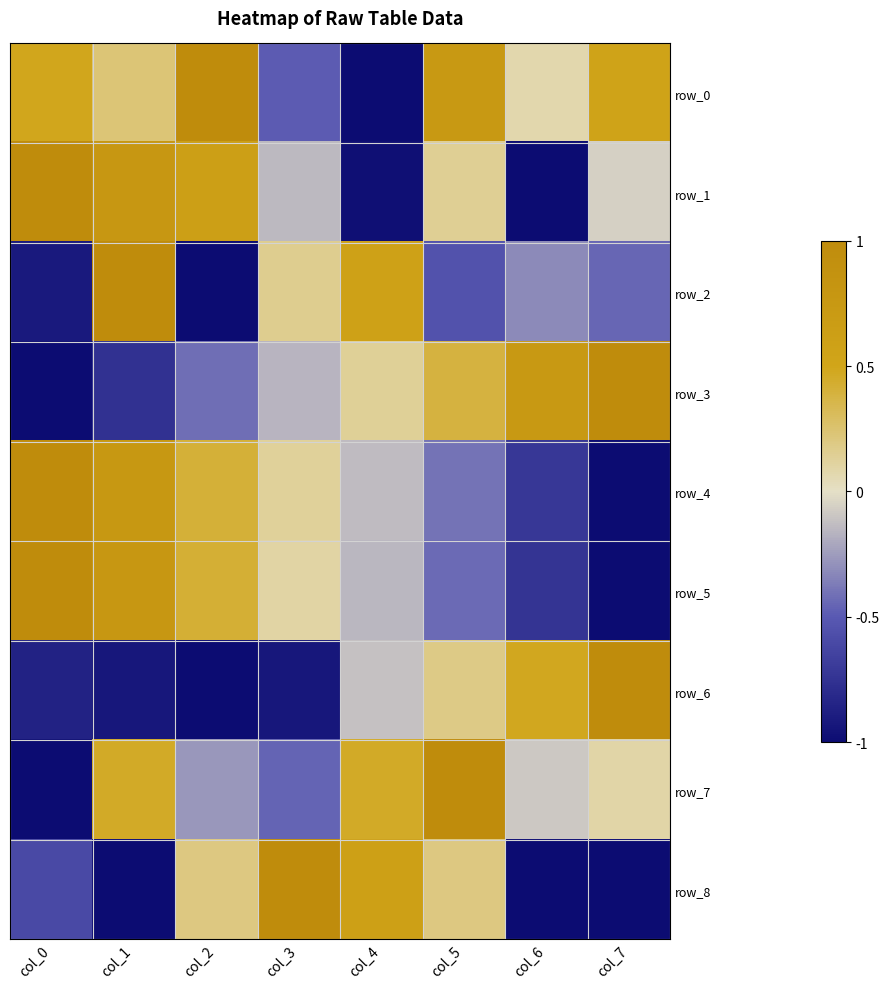

Rank the series by their maximum value, from lowest to highest.

row_0, row_1, row_2, row_3, row_4, row_5, row_6, row_7, row_8